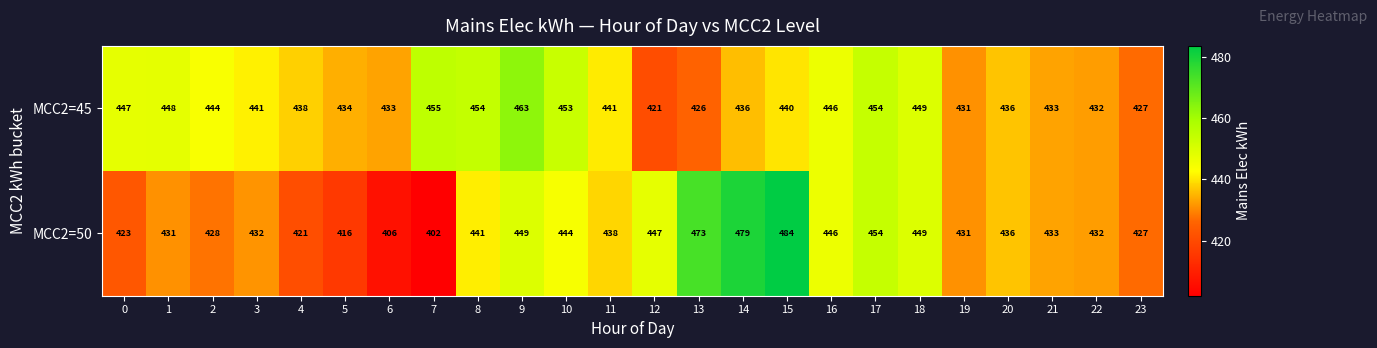

What is the sum of all MCC2=45 values?

10582